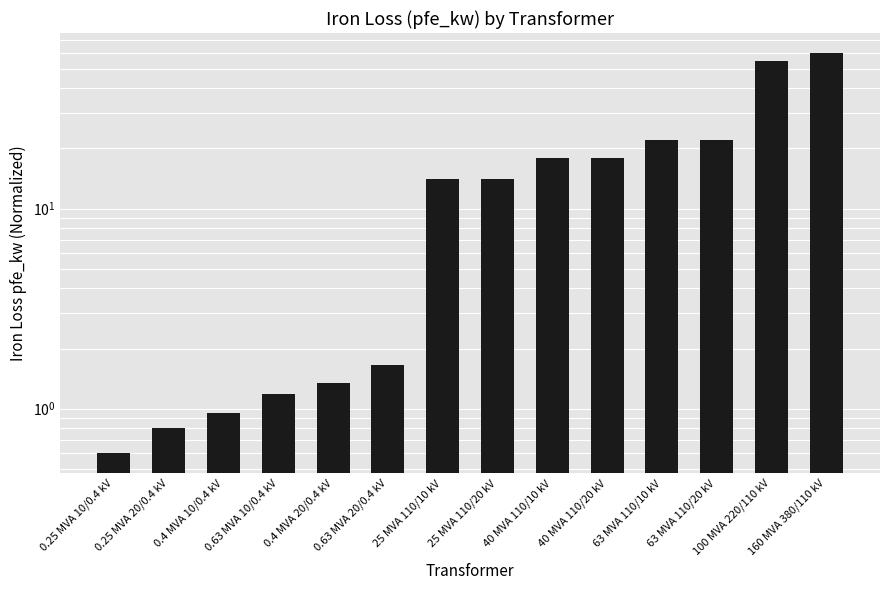

What value does the data have at 40 MVA 110/10 kV?

18.0